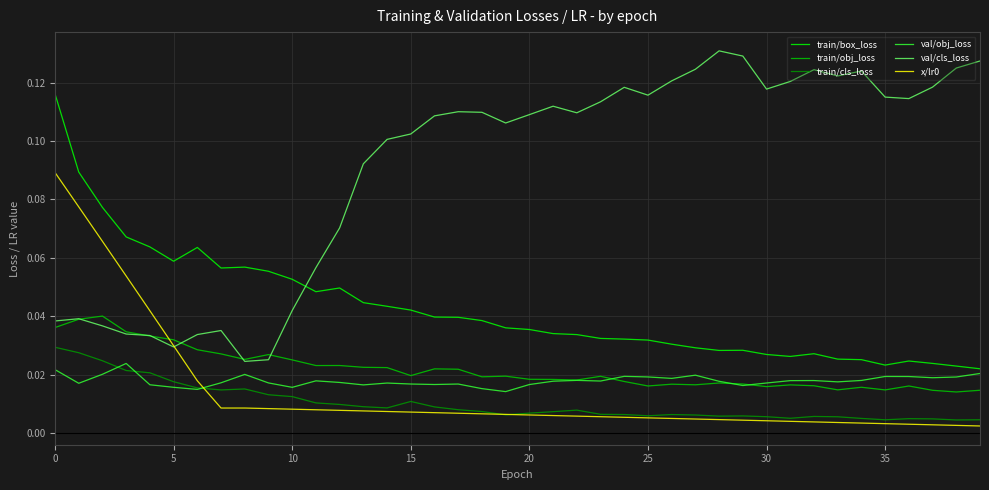

How many lines are shown in the chart?

6